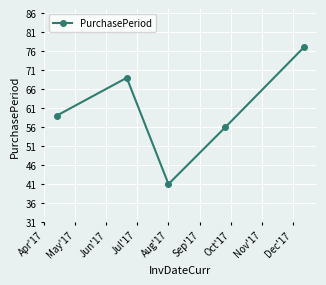

What is the average value?

60